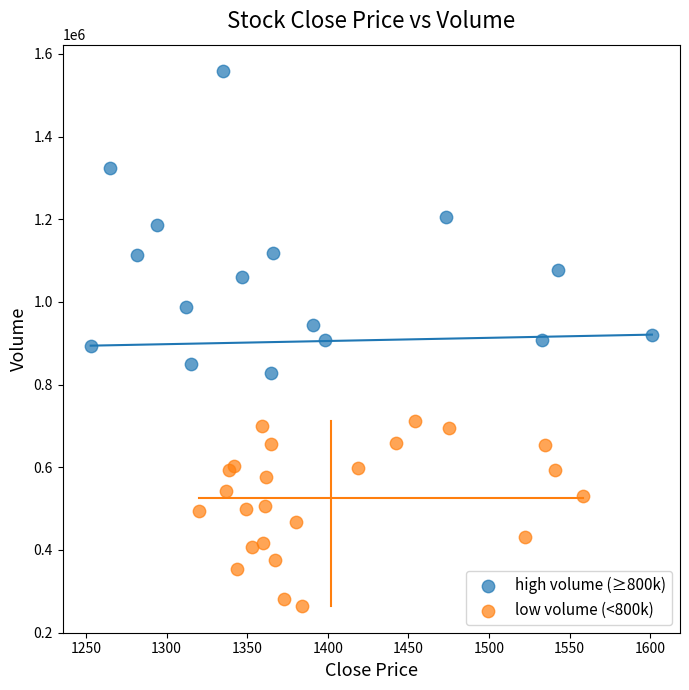

What are all the series names shown in the legend?

high volume (≥800k), low volume (<800k)